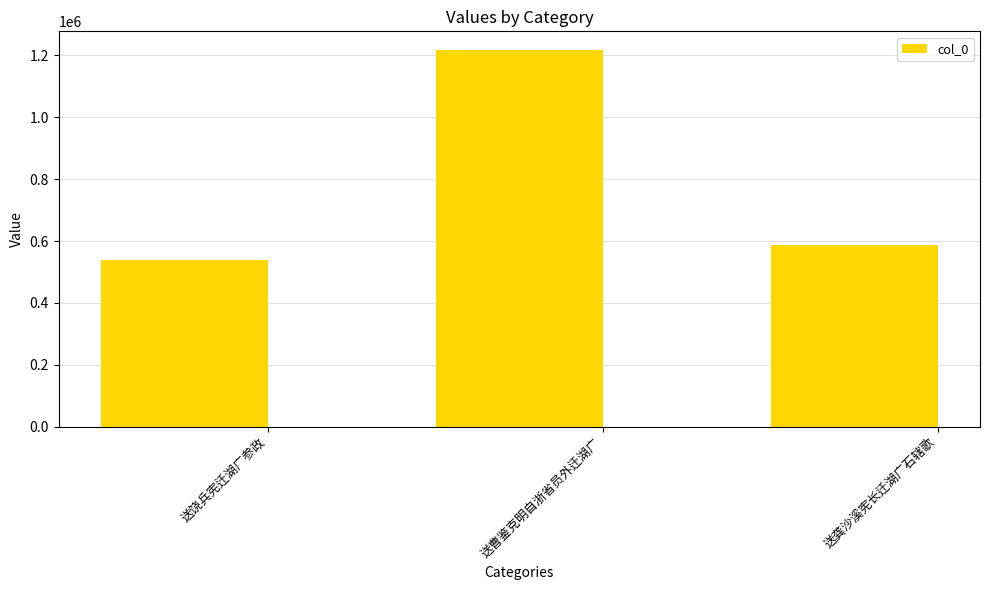

Reading left to right, what are all the values shown in this chart?

送饶兵宪迁湖广参政=538324	送曹鉴克明自浙省员外迁湖广=1217009	送龚沙溪宪长迁湖广石辖歌=585979